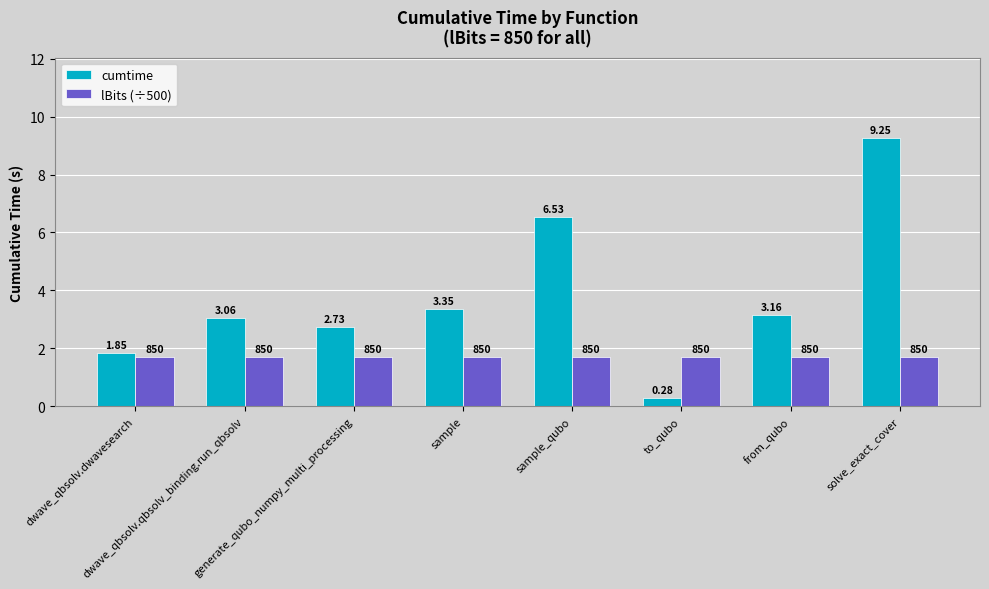

What is the average value of the lBits (÷500) series?

1.7